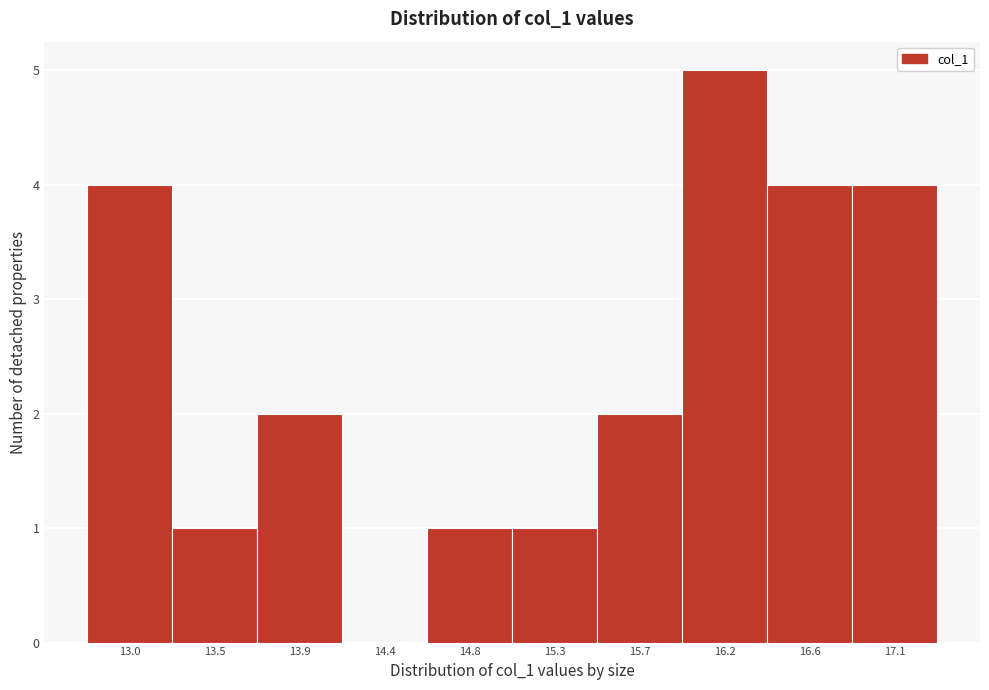

Reading left to right, transcribe this chart: for each bar, give the range it covers on the x-axis and its height. Neither the bar edges nor the heights are printed on the chart, so give them approximately, as read against the axes.

12.80 to 13.25: 4
13.25 to 13.70: 1
13.70 to 14.15: 2
14.15 to 14.60: 0
14.60 to 15.05: 1
15.05 to 15.50: 1
15.50 to 15.95: 2
15.95 to 16.40: 5
16.40 to 16.85: 4
16.85 to 17.30: 4